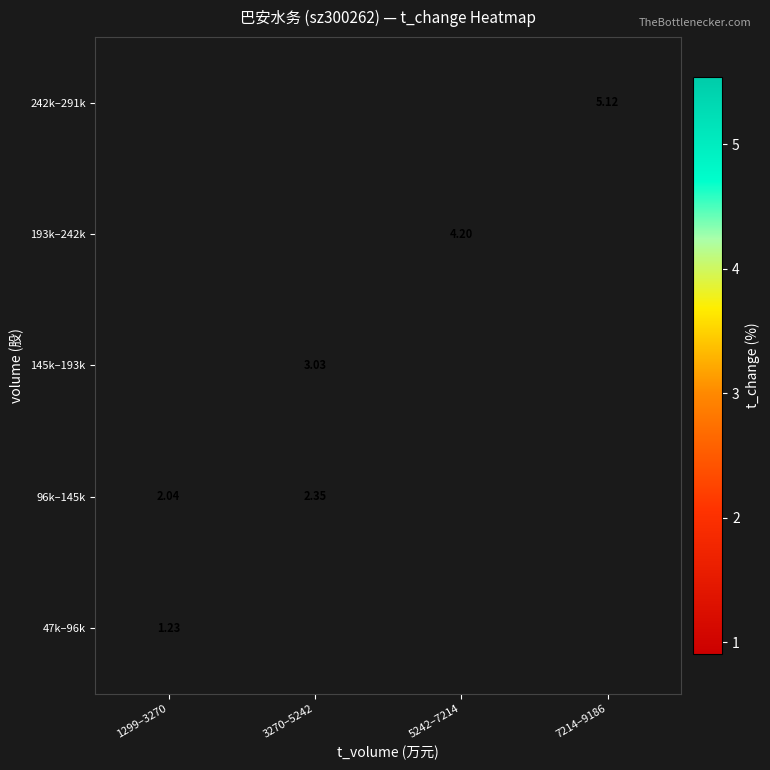

Which label corresponds to the largest value in the chart?

7214–9186